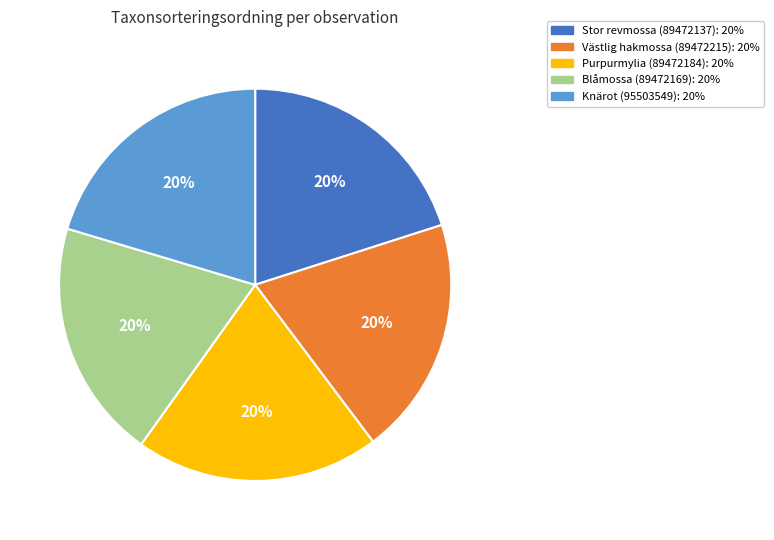

Does Stor revmossa (89472137) represent more than half of the total?

No